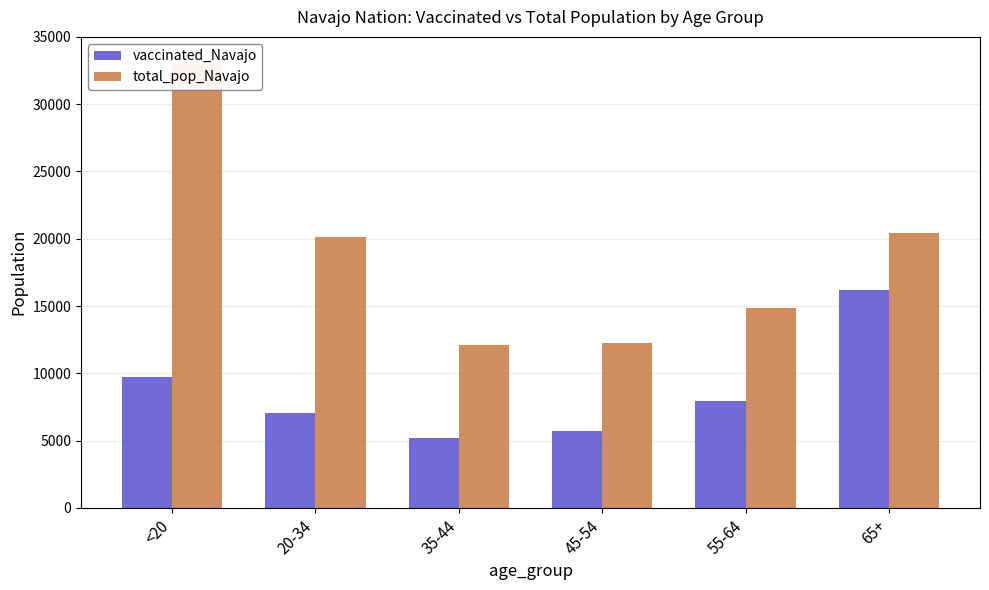

Which category has the lowest value across all series?

35-44